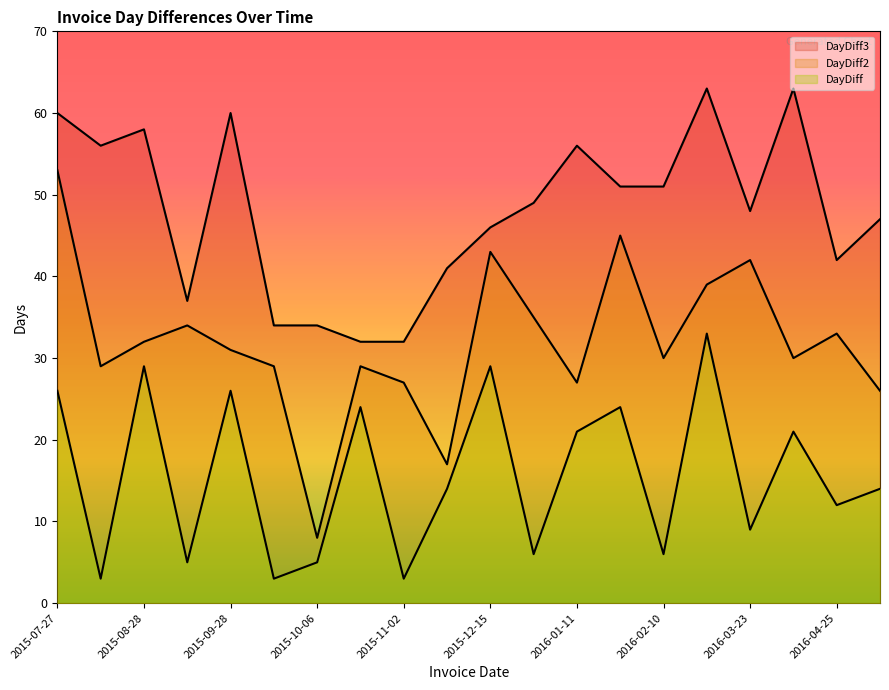

Reading left to right, what are all the values shown in this chart?

DayDiff: 2015-07-27=26	2015-07-30=3	2015-08-28=29	2015-09-02=5	2015-09-28=26	2015-10-01=3	2015-10-06=5	2015-10-30=24	2015-11-02=3	2015-11-16=14	2015-12-15=29	2015-12-21=6	2016-01-11=21	2016-02-04=24	2016-02-10=6	2016-03-14=33	2016-03-23=9	2016-04-13=21	2016-04-25=12	2016-05-09=14
DayDiff2: 2015-07-27=53	2015-07-30=29	2015-08-28=32	2015-09-02=34	2015-09-28=31	2015-10-01=29	2015-10-06=8	2015-10-30=29	2015-11-02=27	2015-11-16=17	2015-12-15=43	2015-12-21=35	2016-01-11=27	2016-02-04=45	2016-02-10=30	2016-03-14=39	2016-03-23=42	2016-04-13=30	2016-04-25=33	2016-05-09=26
DayDiff3: 2015-07-27=60	2015-07-30=56	2015-08-28=58	2015-09-02=37	2015-09-28=60	2015-10-01=34	2015-10-06=34	2015-10-30=32	2015-11-02=32	2015-11-16=41	2015-12-15=46	2015-12-21=49	2016-01-11=56	2016-02-04=51	2016-02-10=51	2016-03-14=63	2016-03-23=48	2016-04-13=63	2016-04-25=42	2016-05-09=47